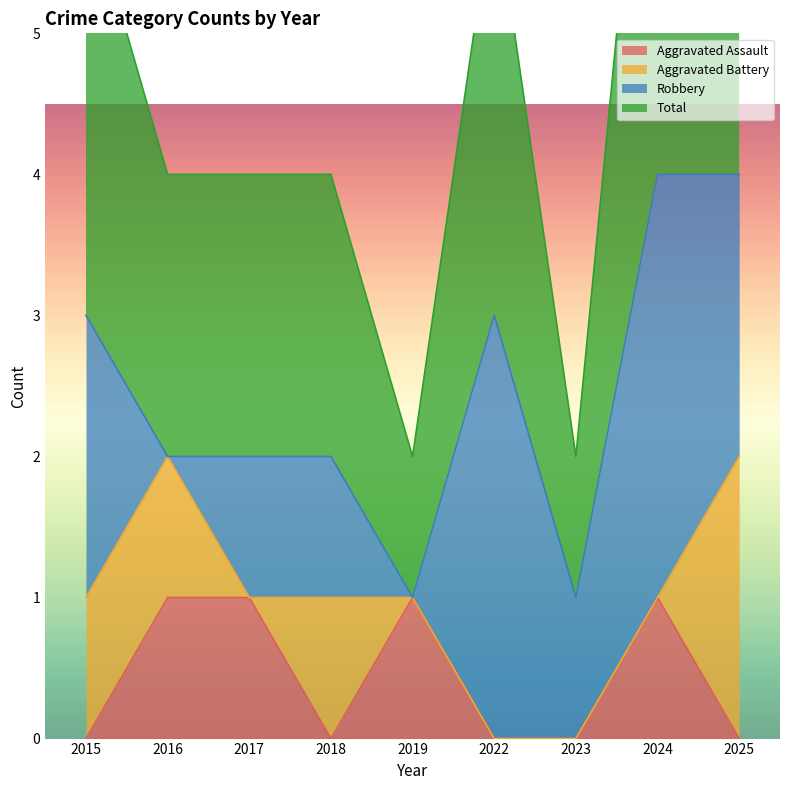

How many data points does each series have?

9